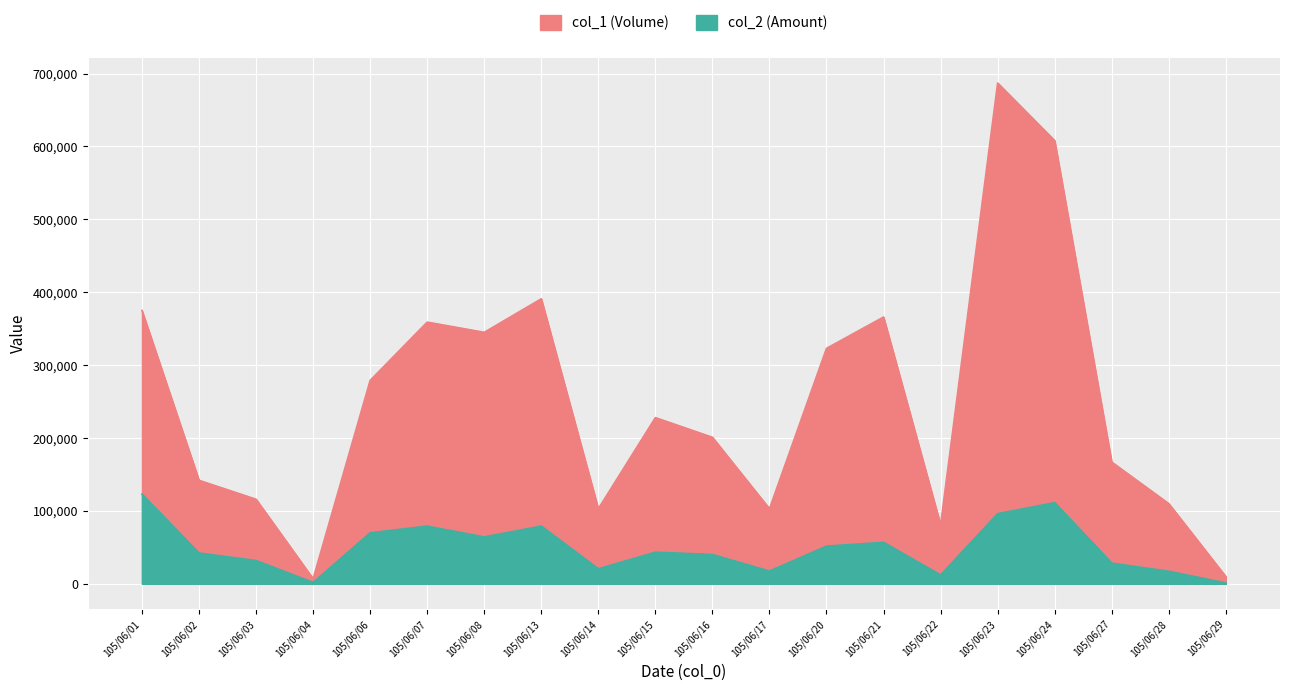

How many data points in col_1 are above 228000?

9